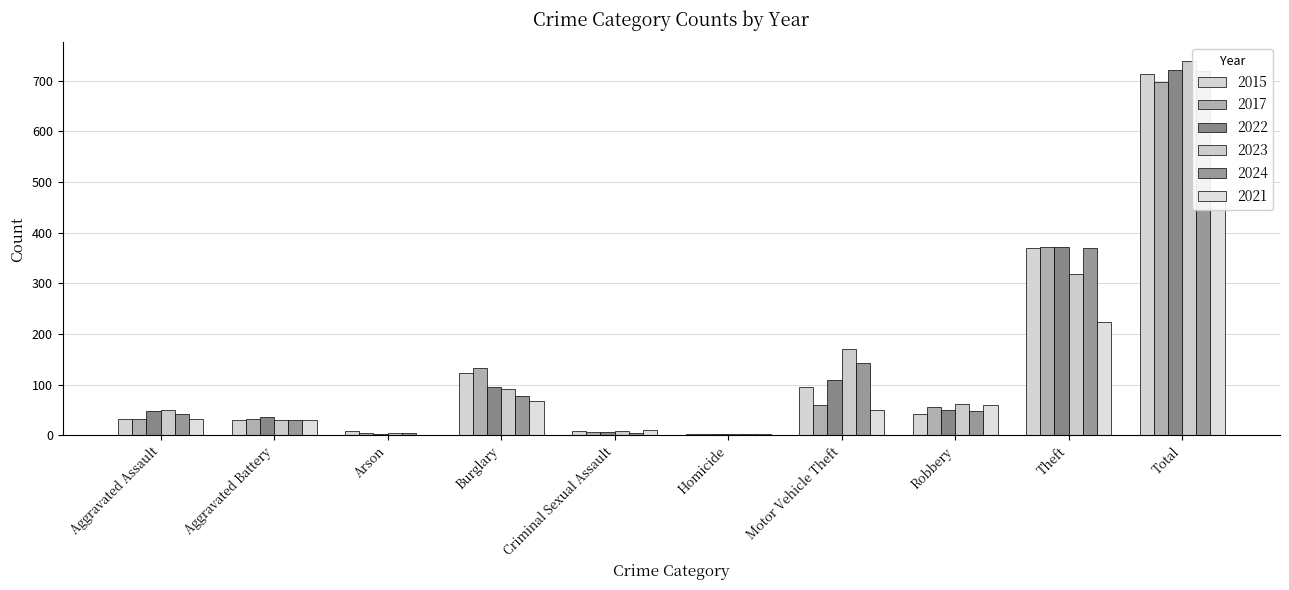

What is the difference between the second highest and second lowest values in the 2017 series?

367